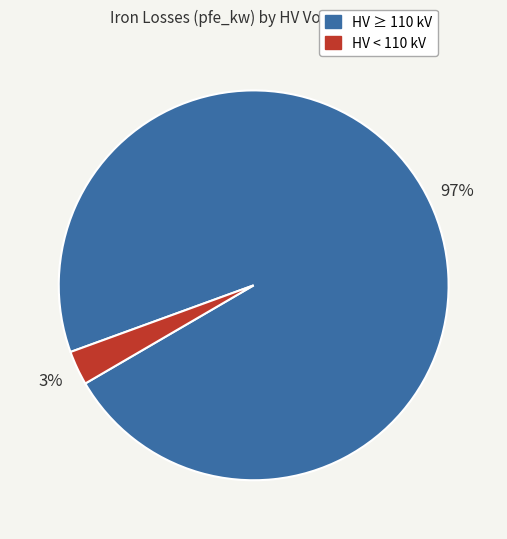

Is there a majority slice in this chart?

Yes